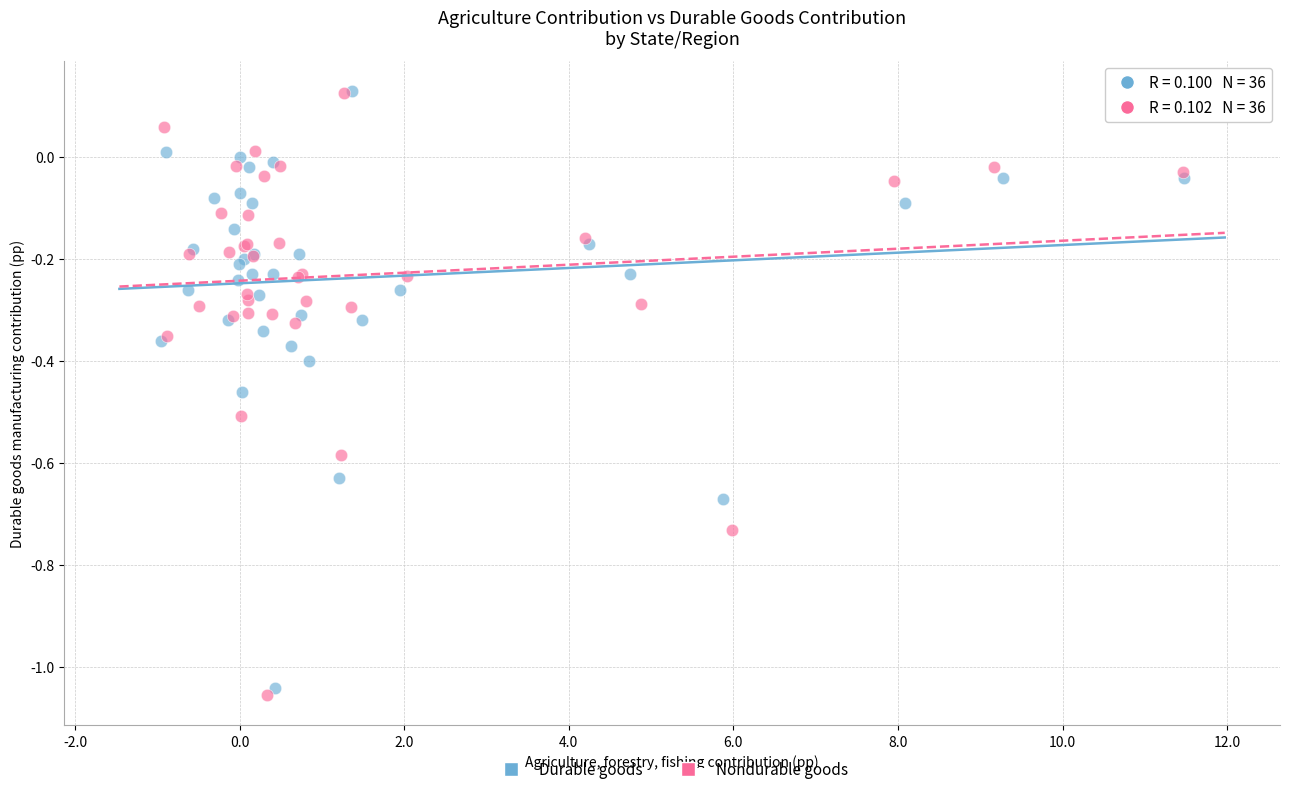

Which series has the widest spread of Y values?

Nondurable goods